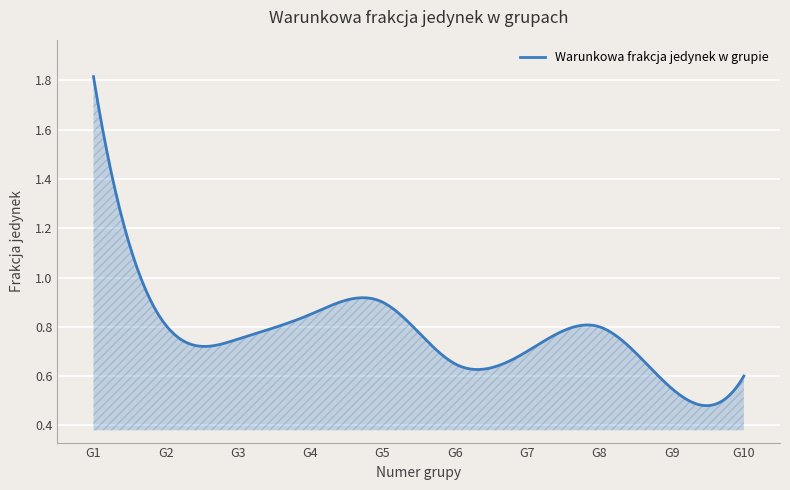

List the labels in order of value, smallest first.

Grupa 9, Grupa 10, Grupa 6, Grupa 7, Grupa 3, Grupa 8, Grupa 2, Grupa 4, Grupa 5, Grupa 1